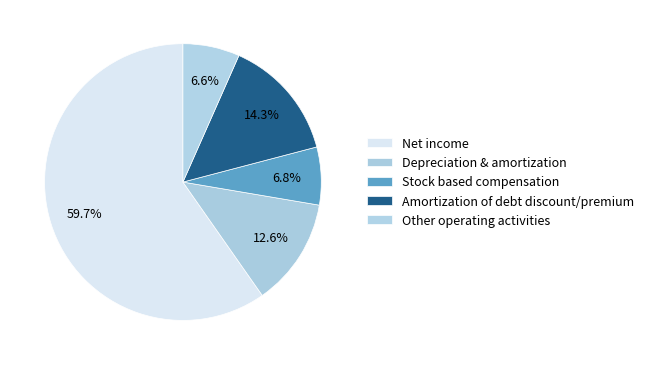

To the nearest percent, what is the difference between the largest and smallest slice percentages?

53%